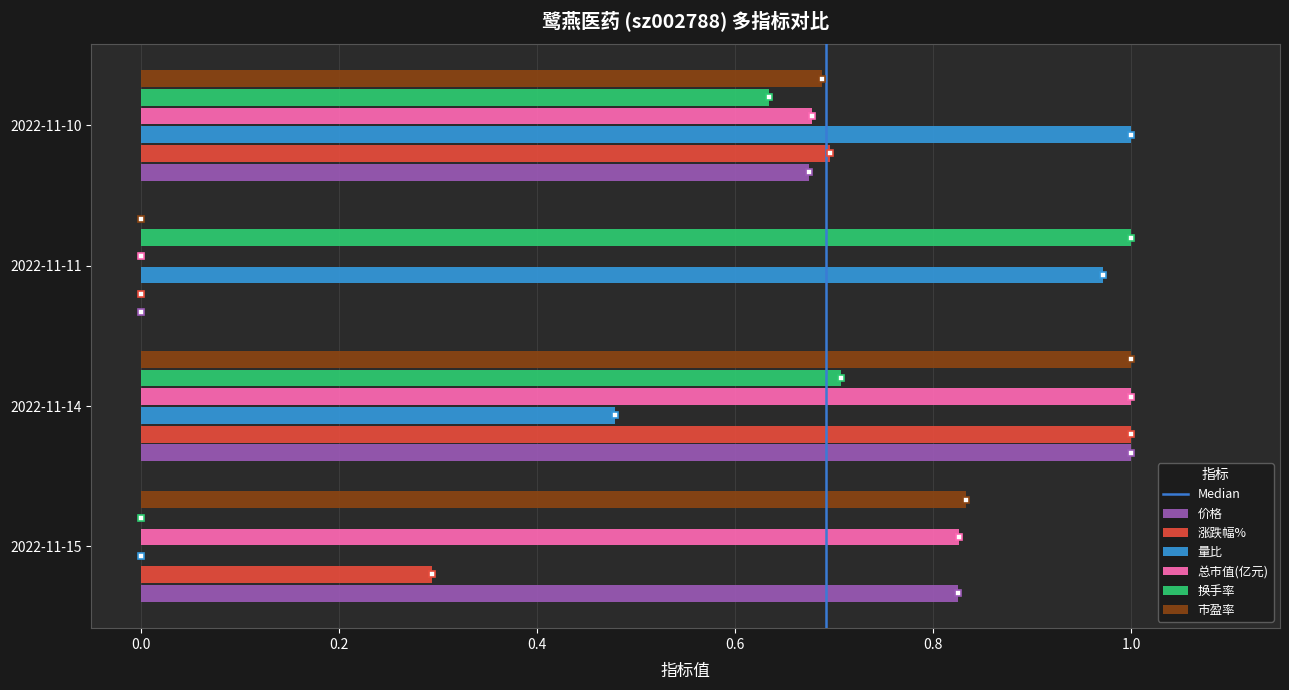

Between 2022-11-15 and 2022-11-14, which series saw the biggest shift?

换手率